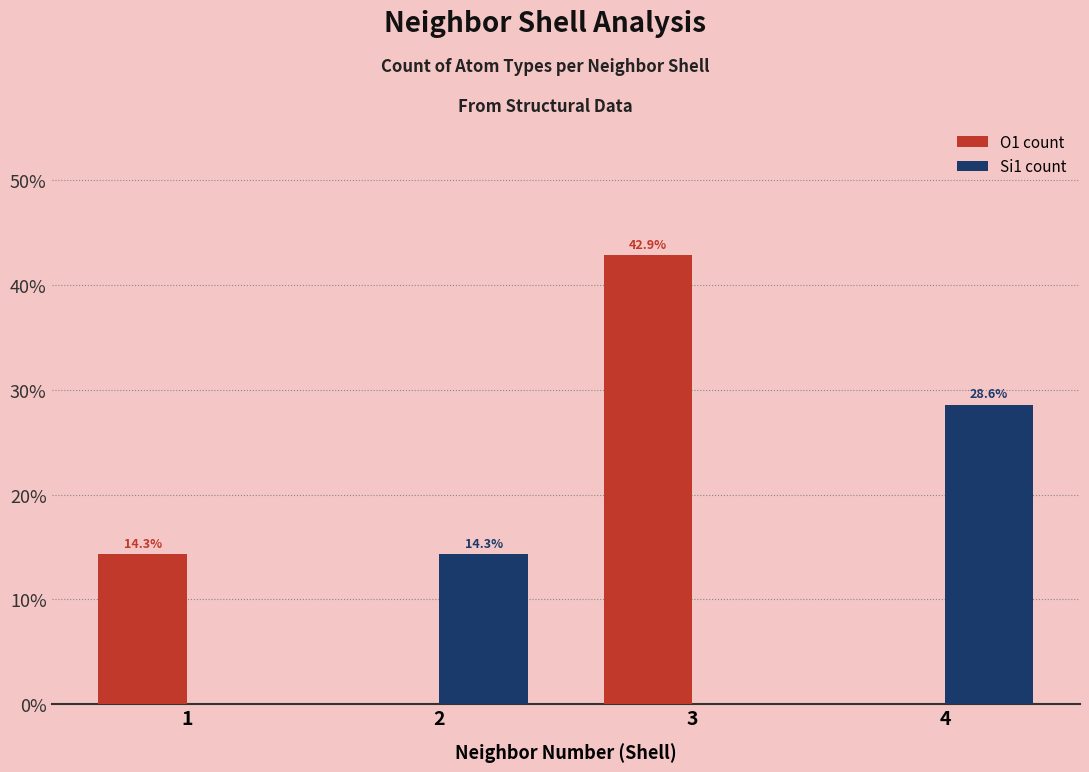

At which category is the sum across all series the highest?

3